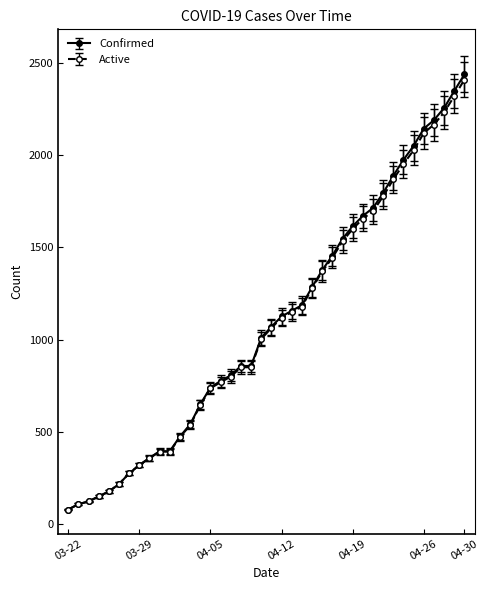

Which series has the widest spread of values?

Confirmed